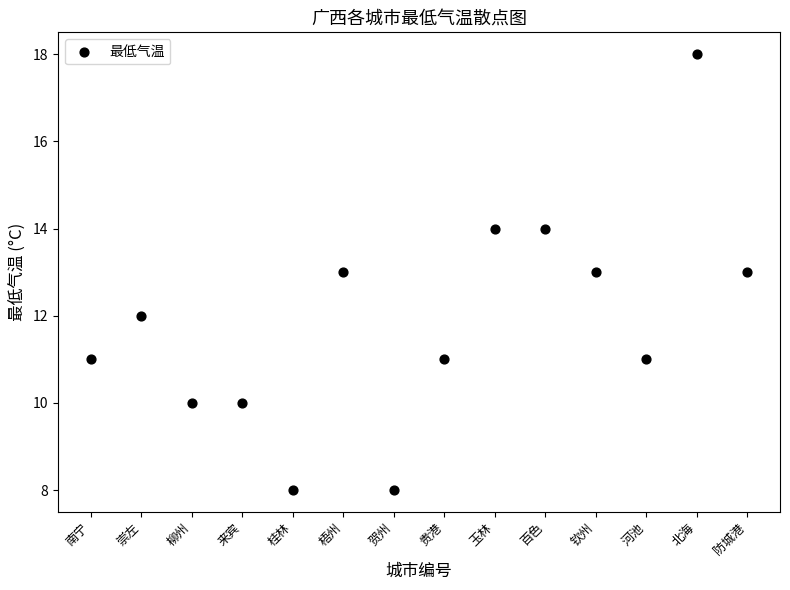

What is the range of Y values (max minus min)?

10